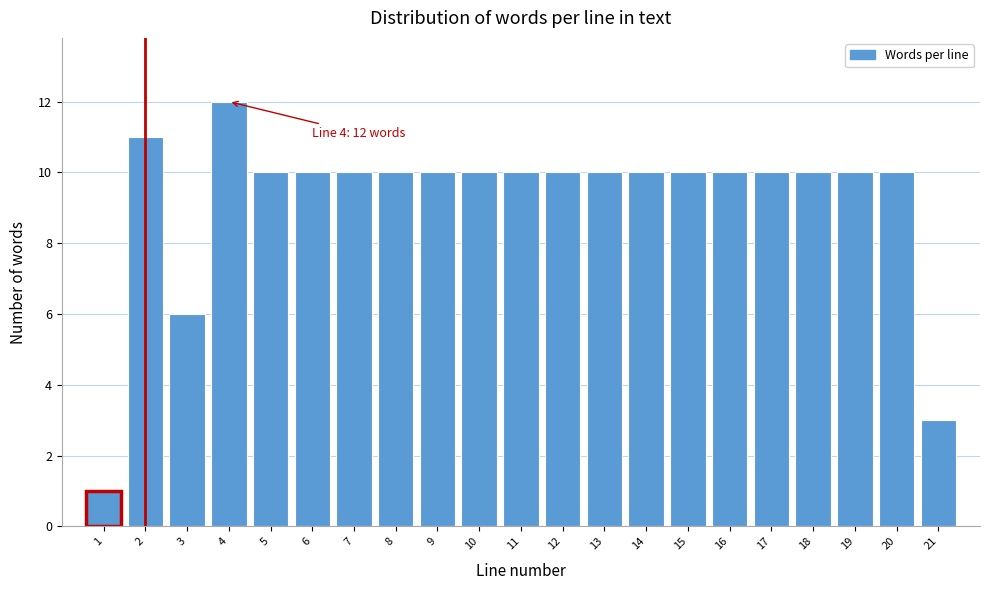

Reading left to right, extract all data points from this chart.

1	11	6	12	10	10	10	10	10	10	10	10	10	10	10	10	10	10	10	10	3